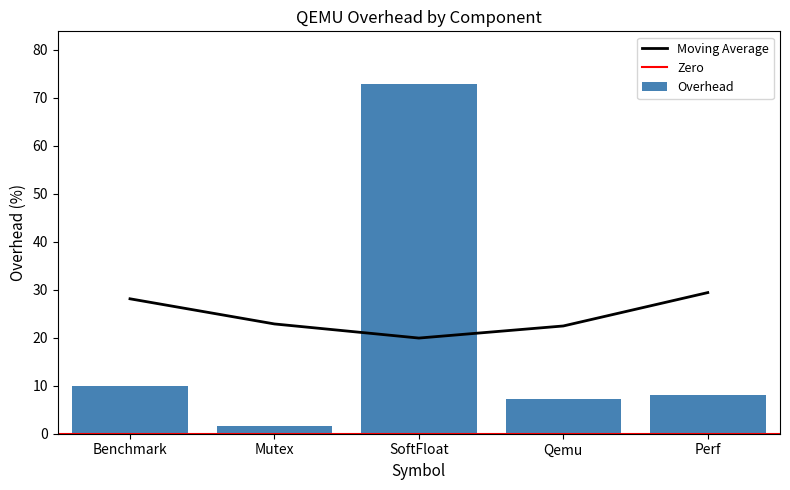

How many bars are there in total?

5